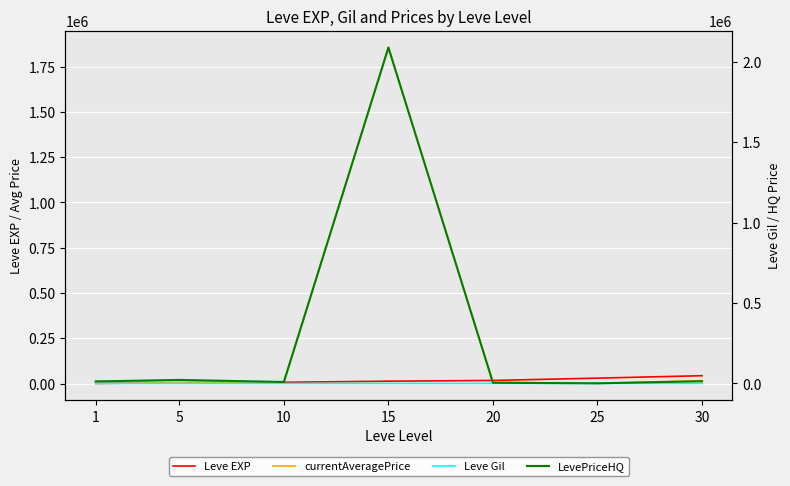

True or false: LevePriceHQ and currentAveragePrice intersect in this chart.

True